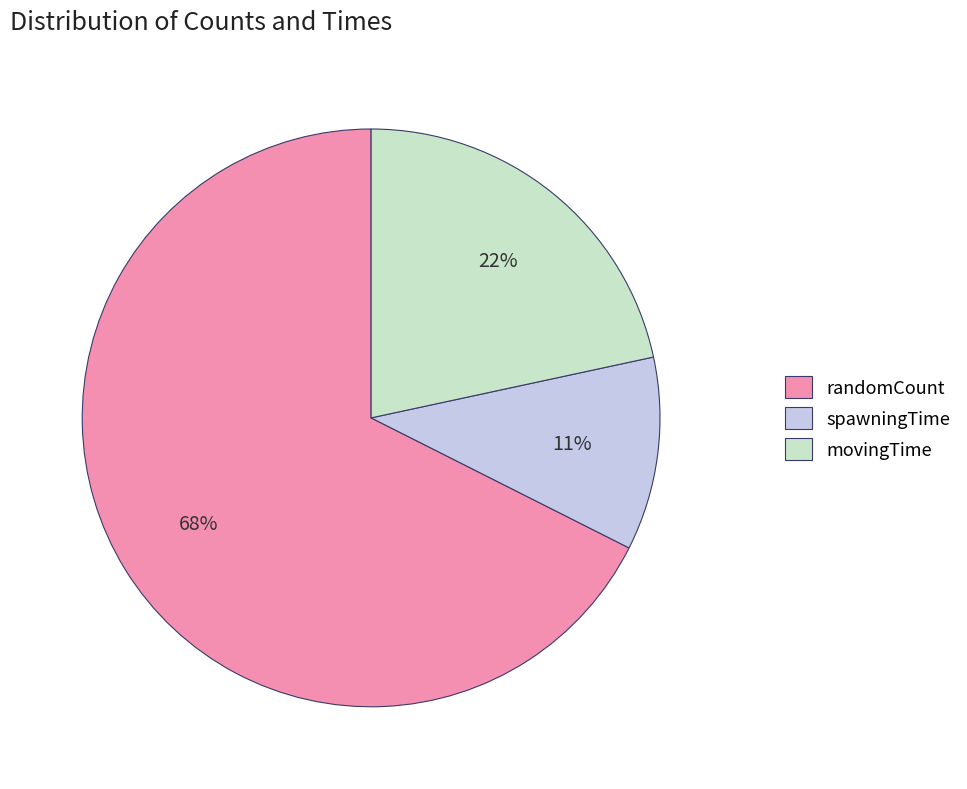

Rank the categories by value from highest to lowest.

randomCount, movingTime, spawningTime